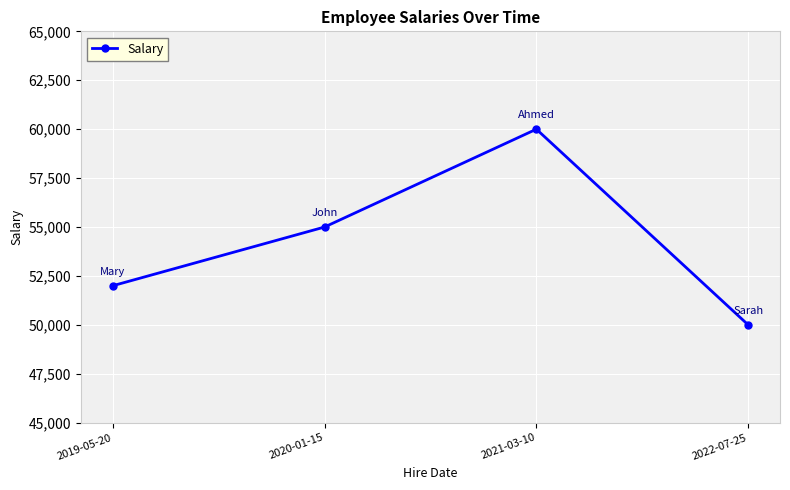

What value does the data have at 2022-07-25, to the nearest 10?

50000